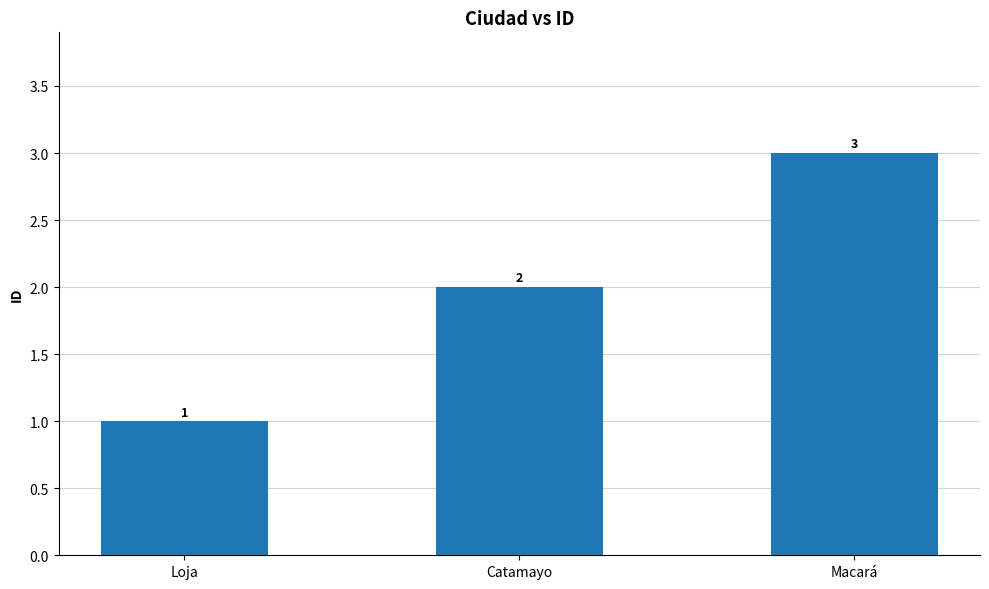

What is the label of the 2nd bar from the right?

Catamayo